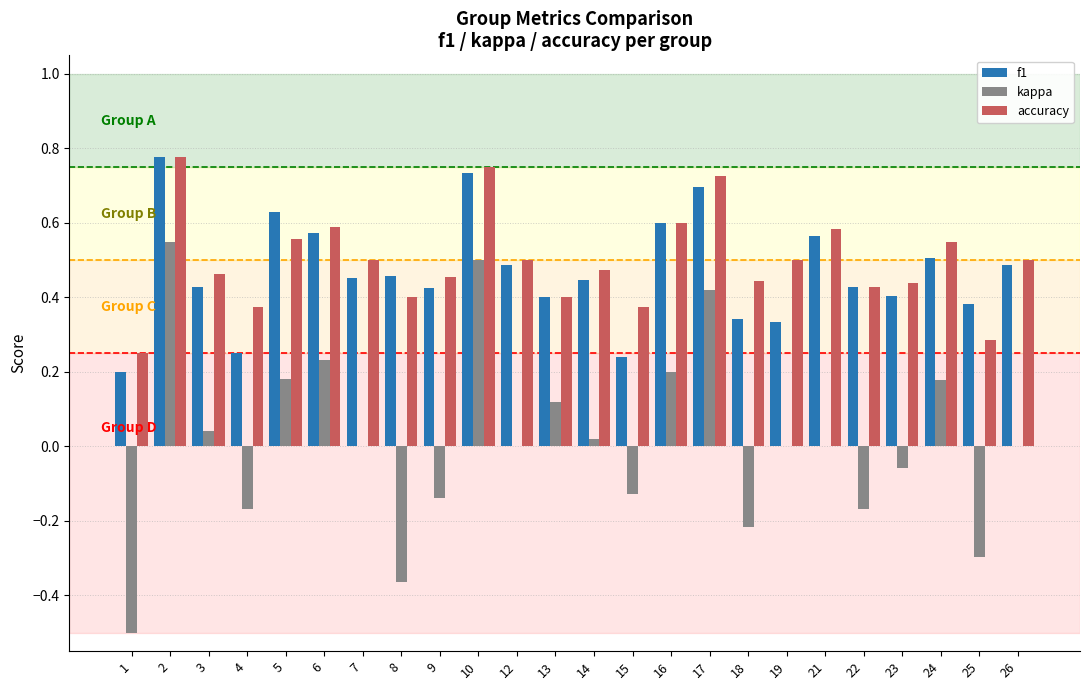

Is it true that kappa equals -0.2 at 25?

False